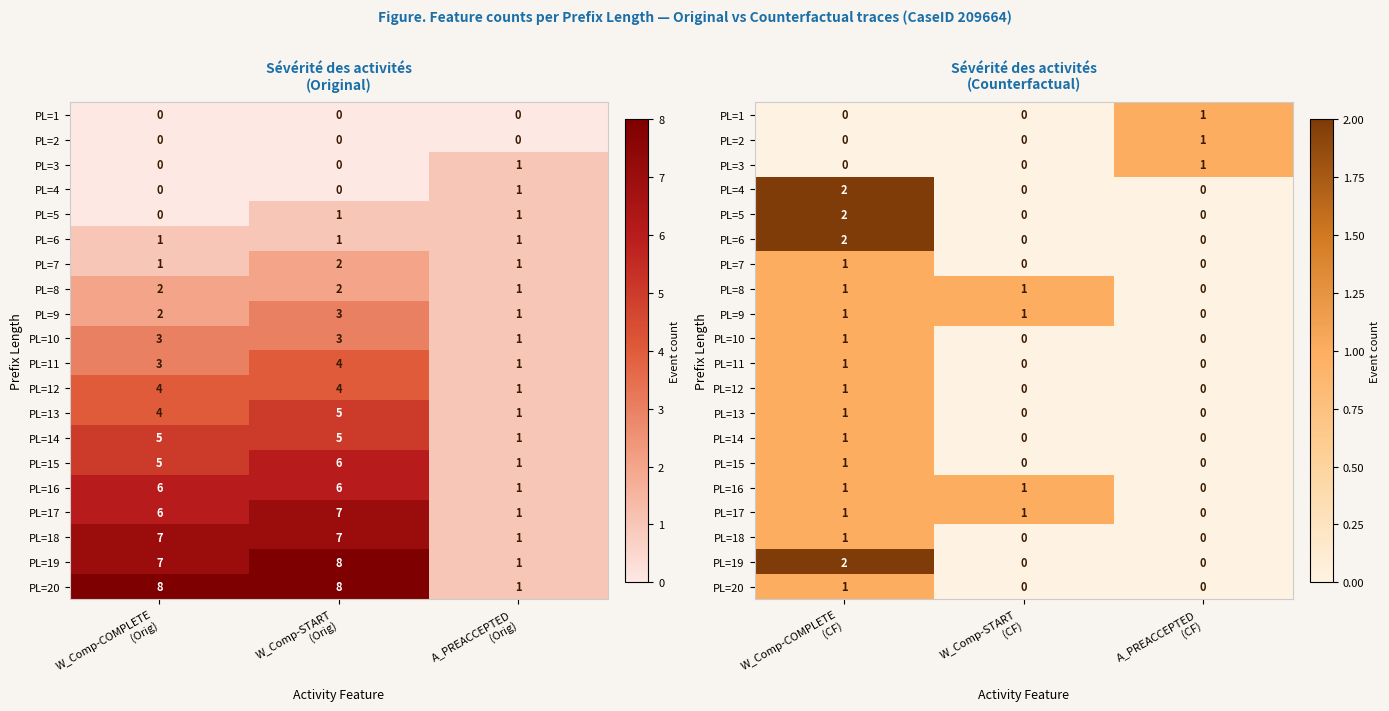

What is the spread (max minus min) of values at A_PREACCEPTED (CF)?

1